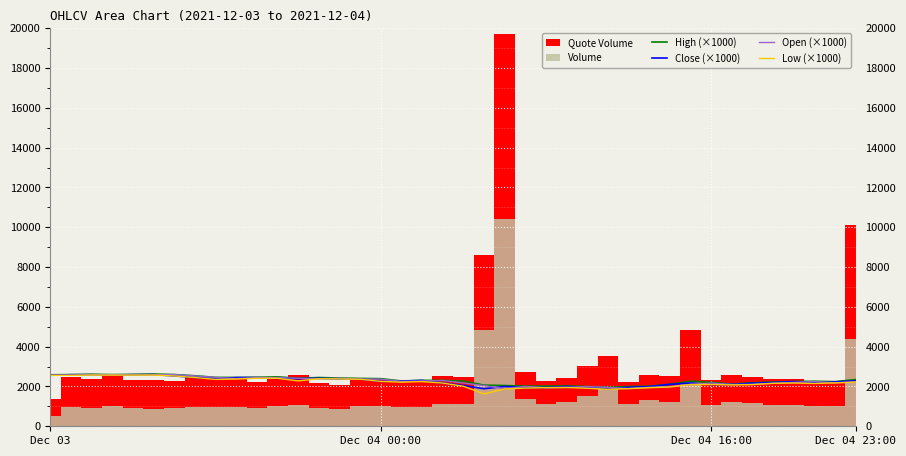

Is it true that Open (×1000) equals 4468.2 at Dec 03?

False